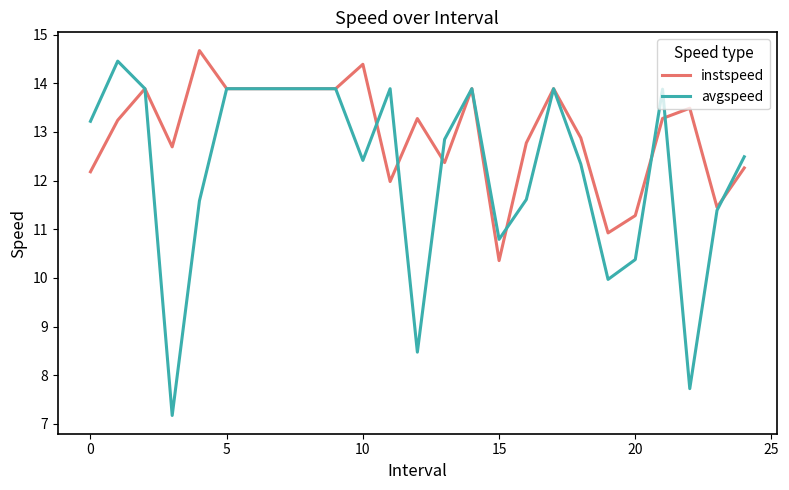

What is the difference between the second highest and minimum values in the instspeed series?

4.0